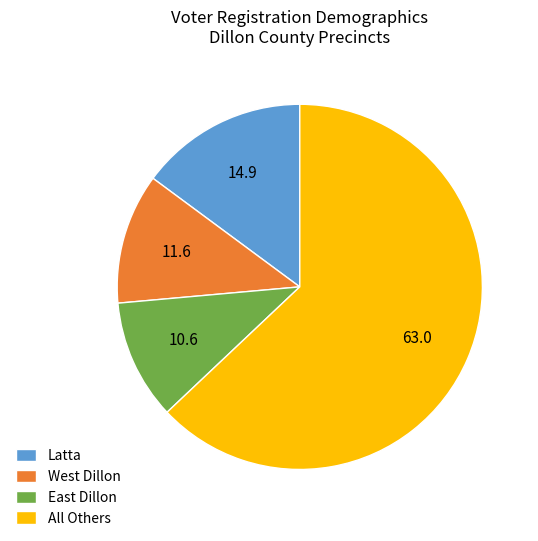

Which category accounts for the majority?

All Others